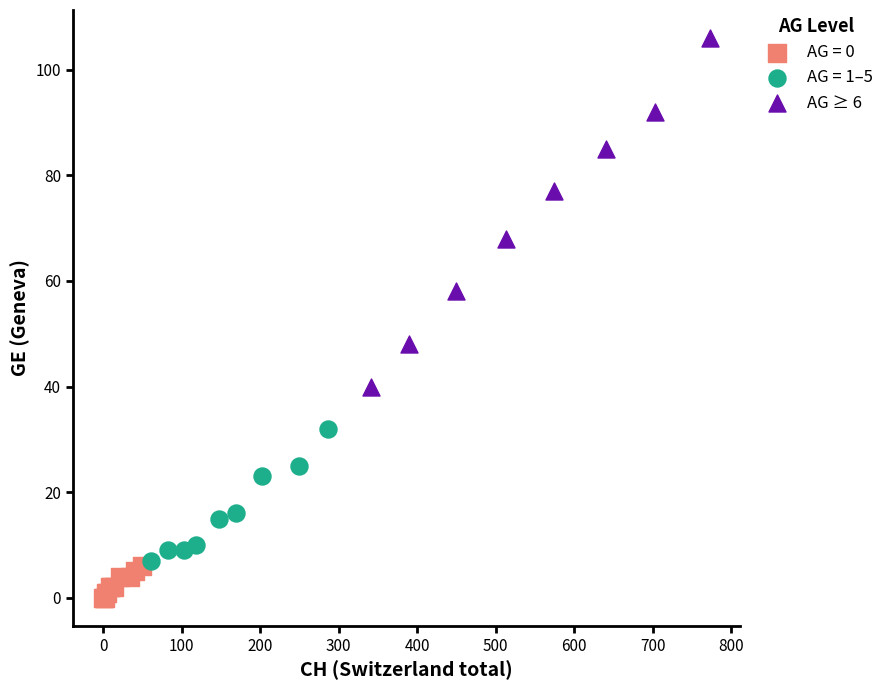

Which series has the largest Y range (max minus min)?

AG ≥ 6